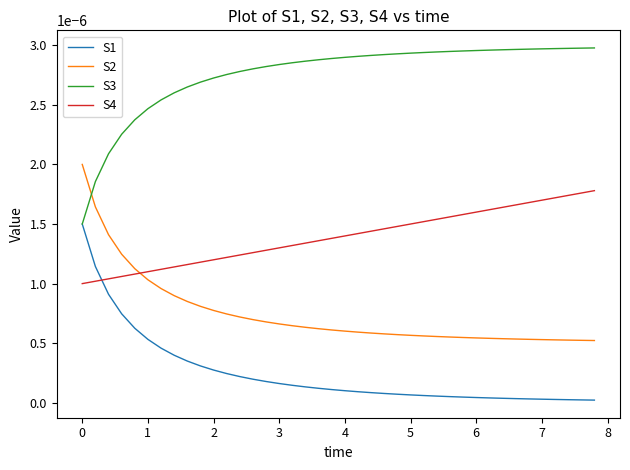

After their last crossing, which series has the higher values: S1 or S4?

S4